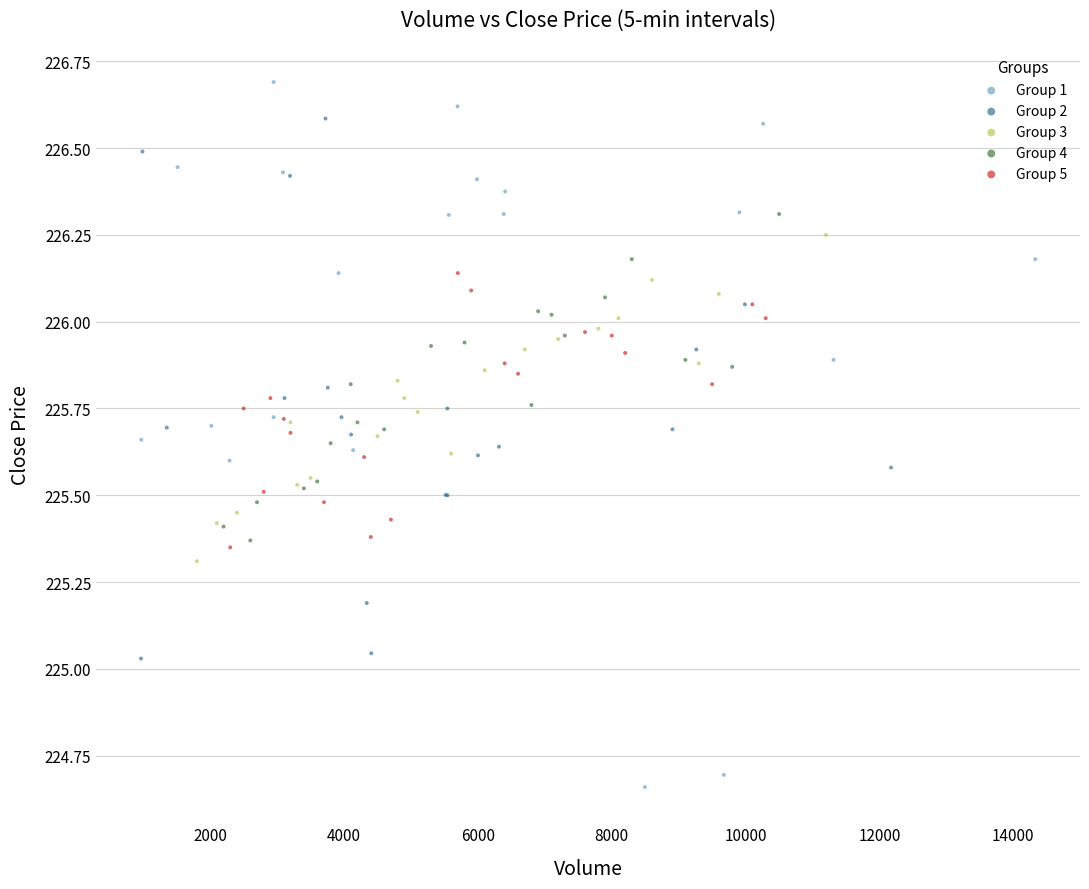

Which series has the widest spread of Y values?

Group 1